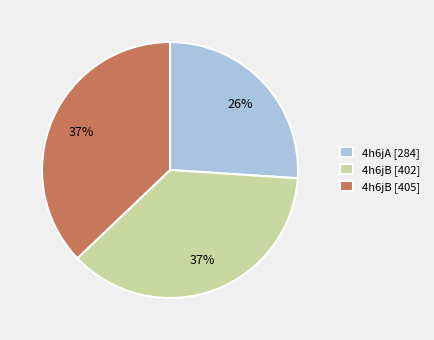

Count the number of slices in the pie.

3